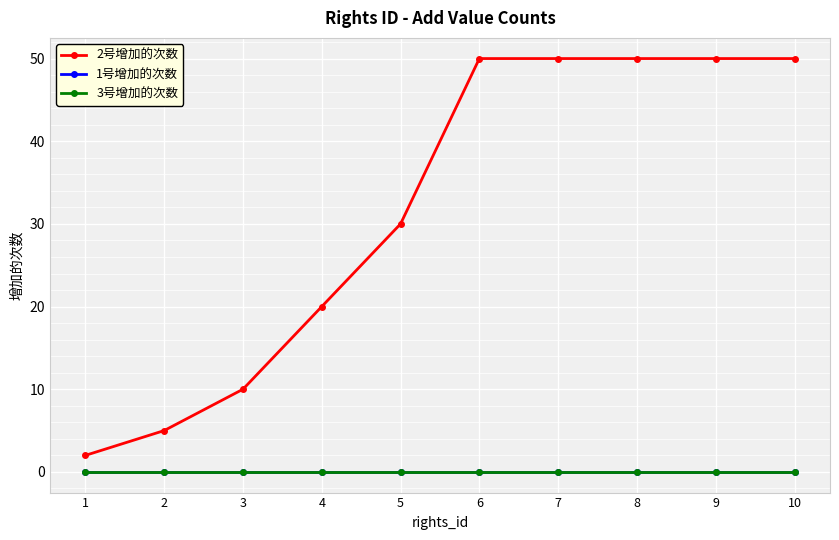

Is this an area chart (filled region under the line)?

No